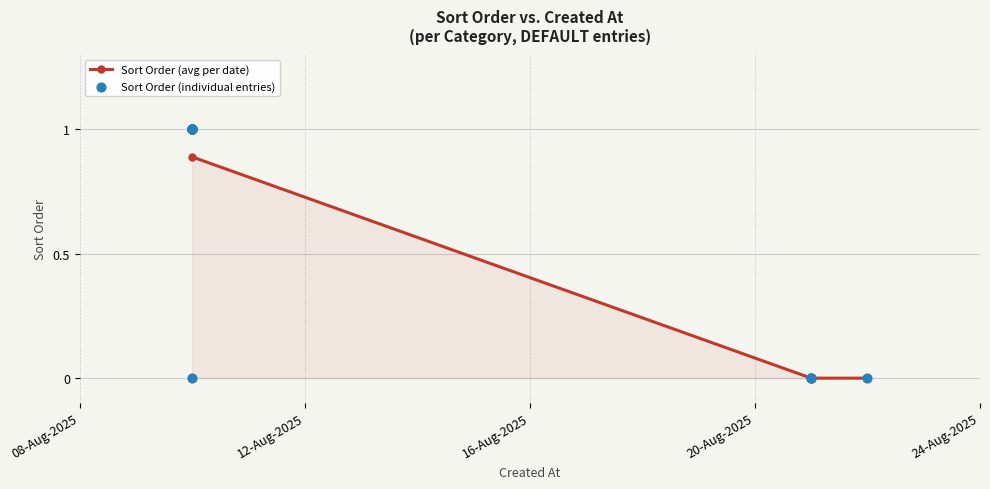

What is the change in value from 2025-08-10 to 2025-08-21?

-1